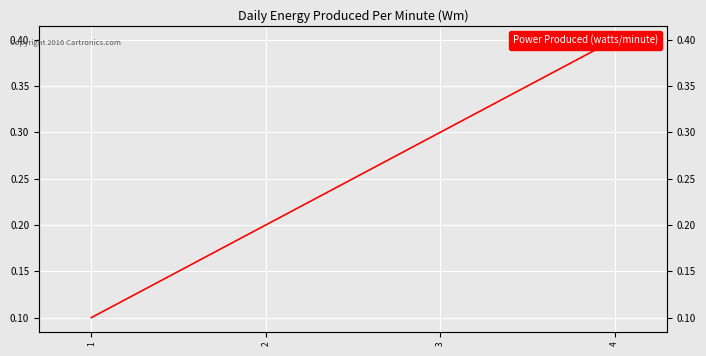

Which label corresponds to the largest value in the chart?

4